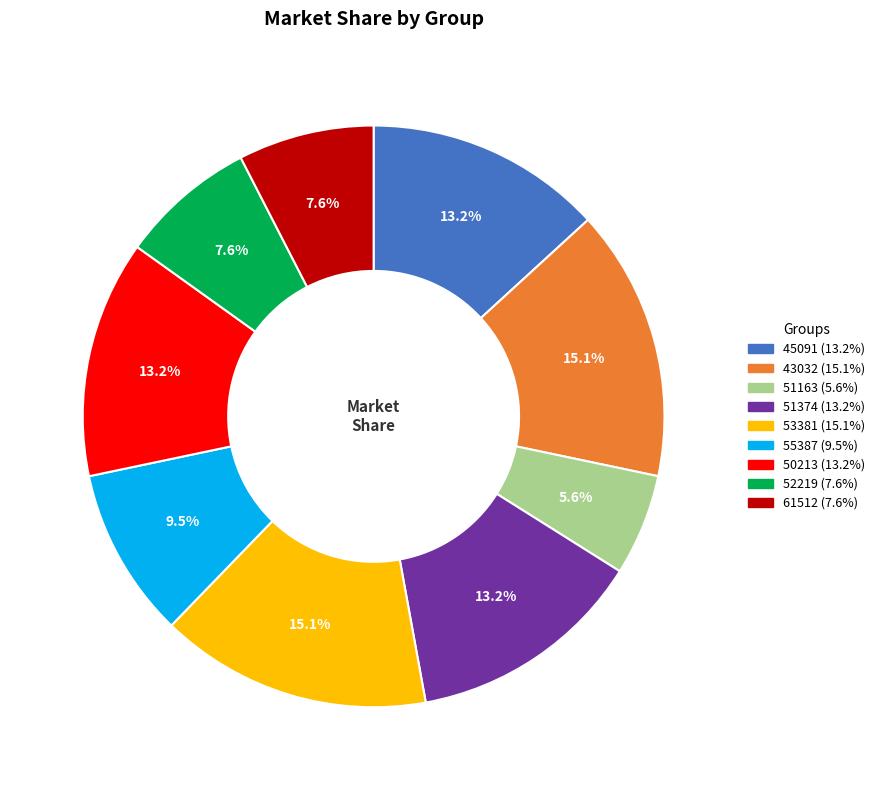

Does any single category account for the majority?

No